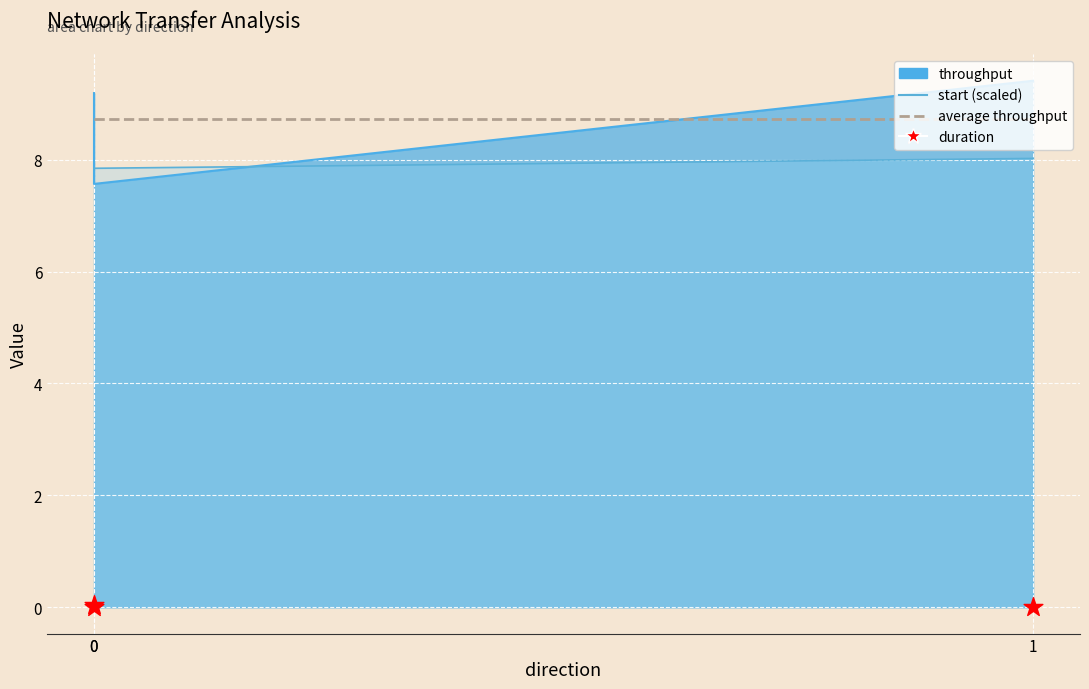

Is the value of throughput line at 0 greater than the value of average throughput at 0?

Yes